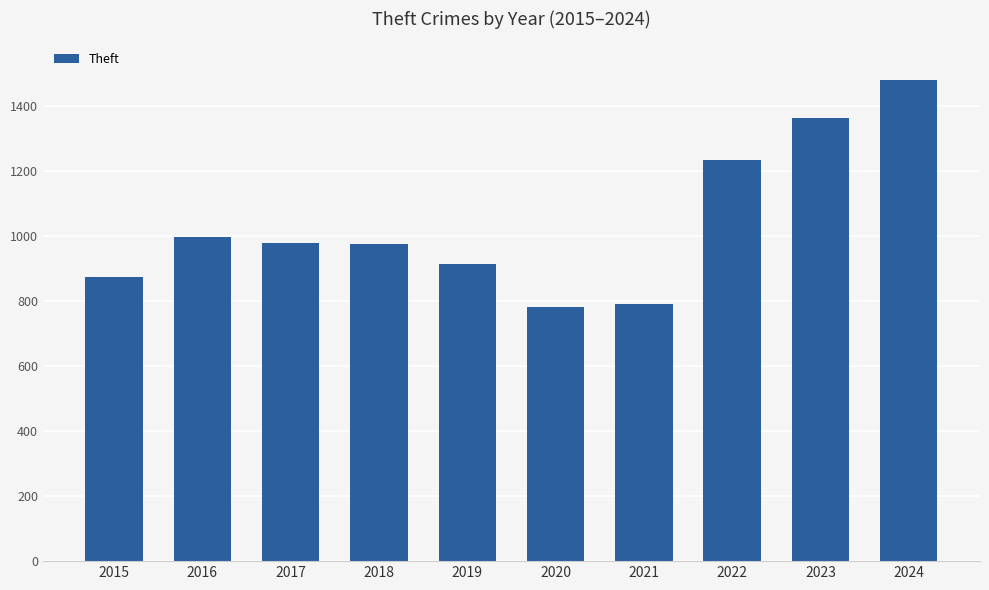

What is the difference between the maximum and second lowest values?

690